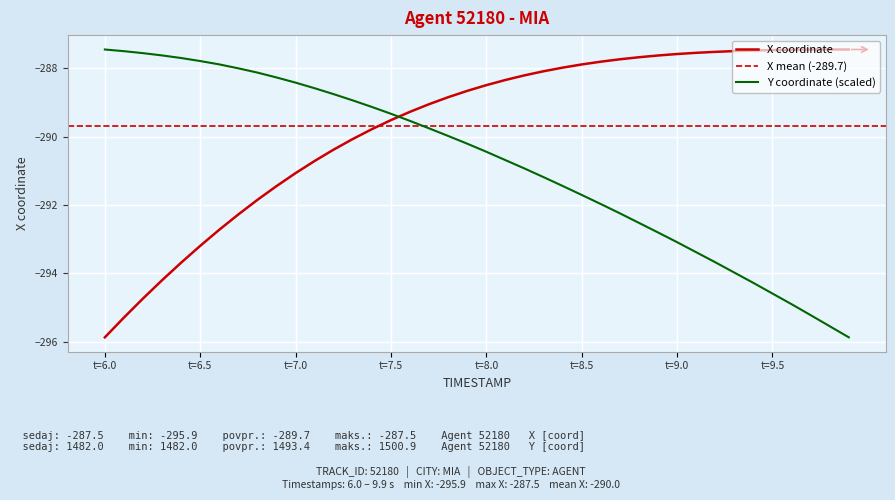

What is the lowest value of the X coordinate series?

-295.9